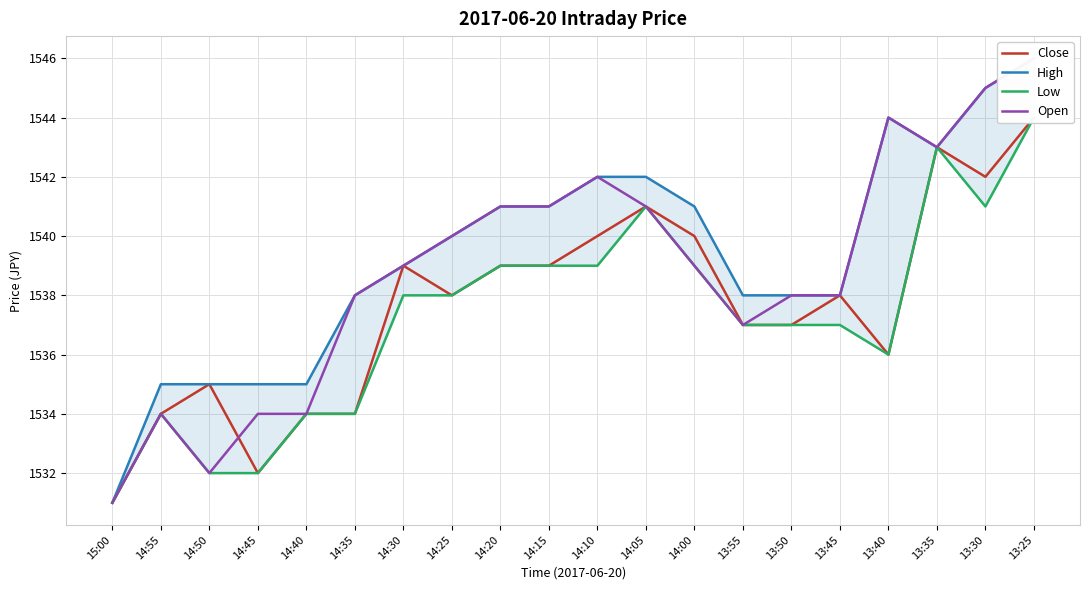

Which series changed the most between 14:25 and 13:35?

Close